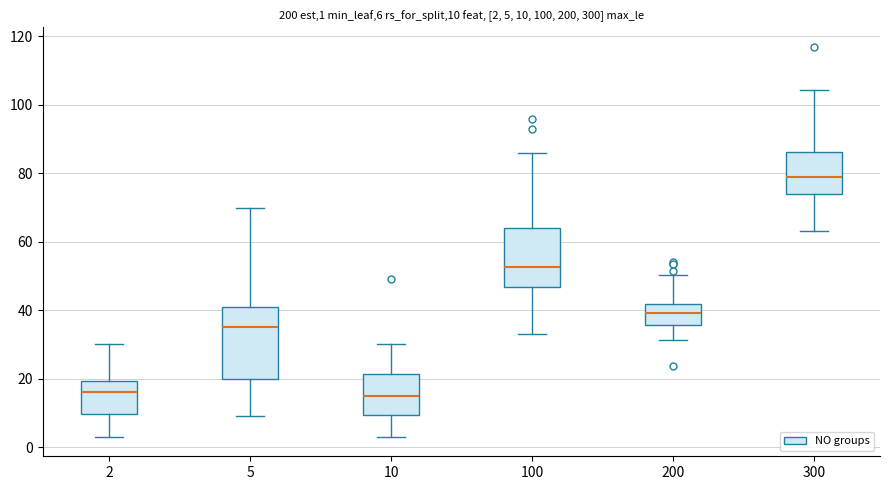

Which box is the tallest, from its lower edge to its upper edge?

5